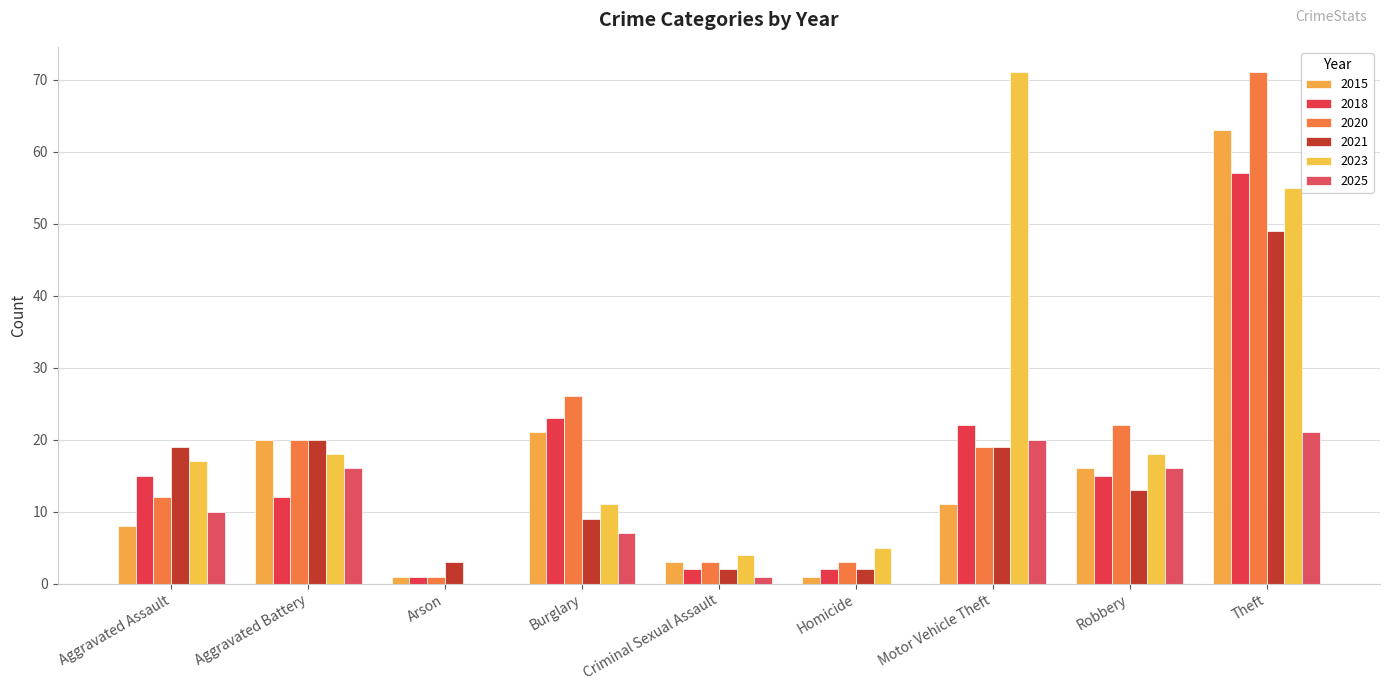

The value of 2018 at Robbery is 15. True or false?

True